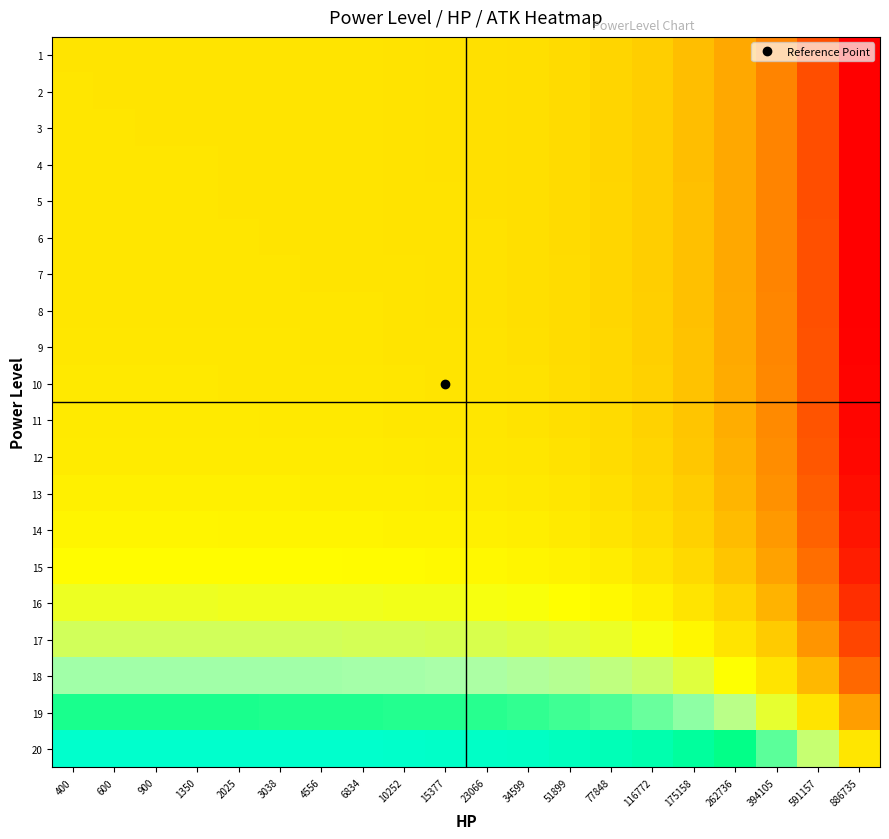

What is the total value across all series at 886735?

-17.0